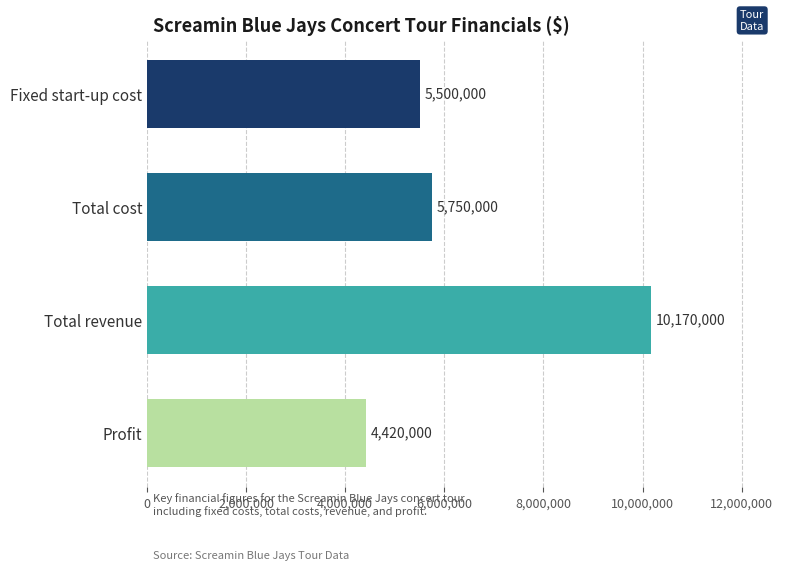

What is the average value?

6460000